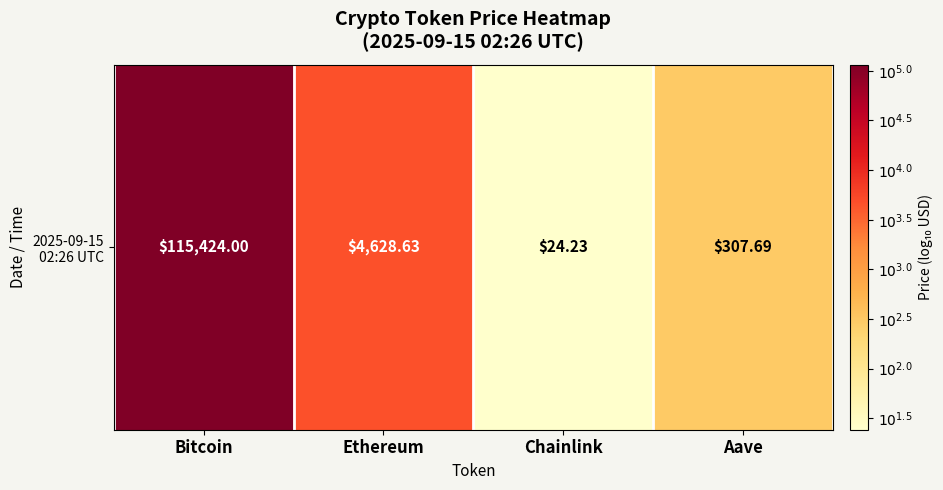

True or false: the data shows 1.4 at Chainlink.

True